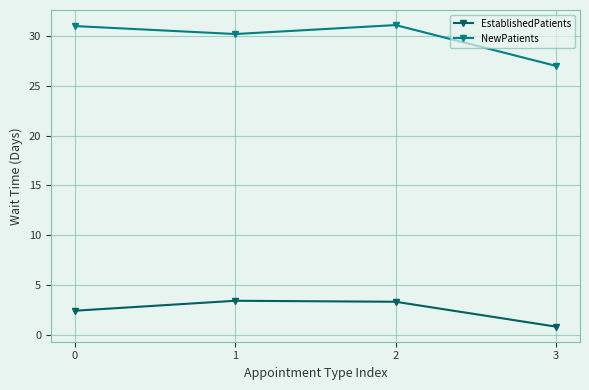

At 2, list the series in order from smallest to largest.

EstablishedPatients, NewPatients